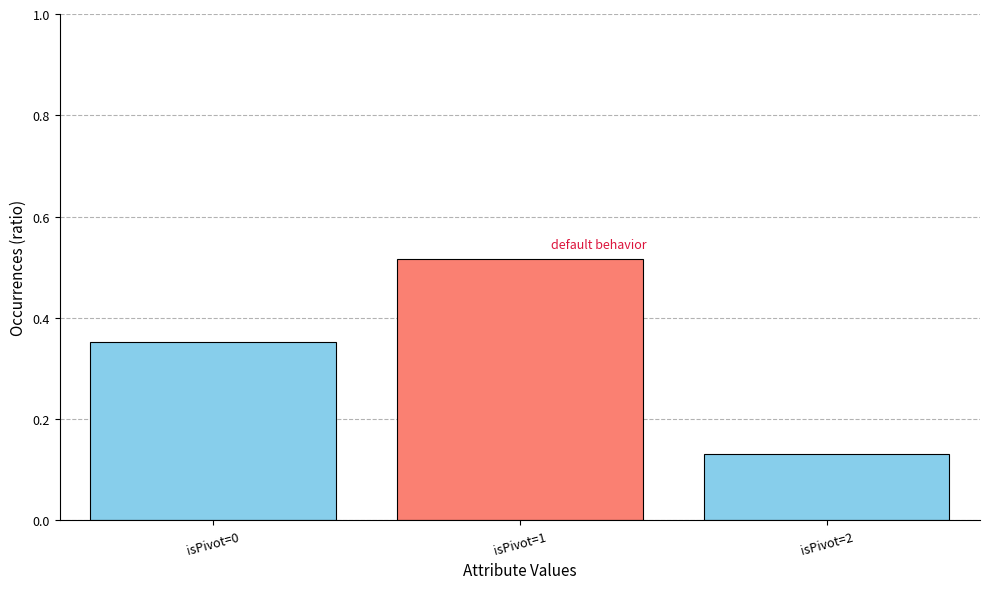

Is it true that the value at isPivot=0 is 0.1?

False